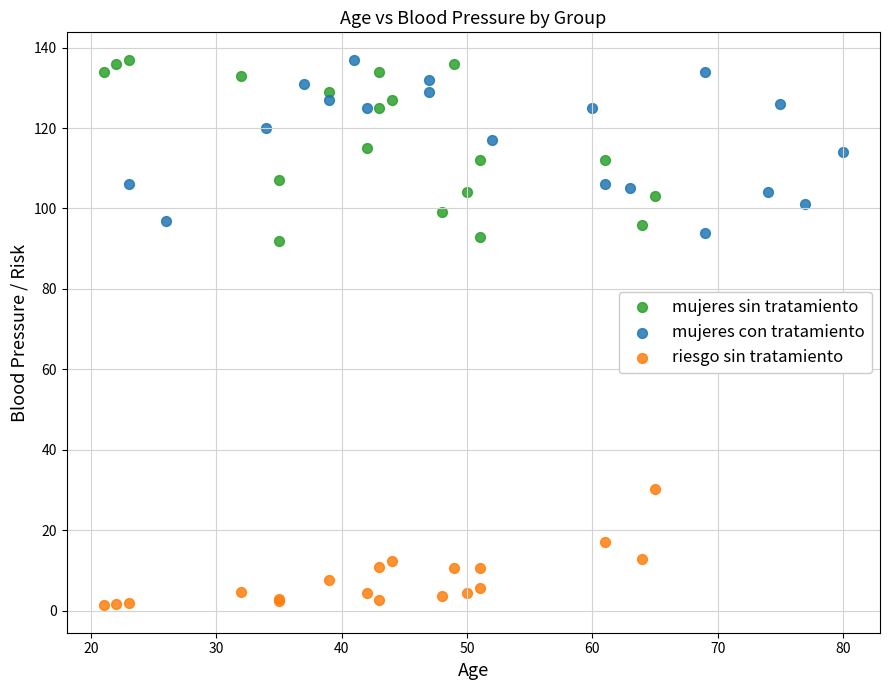

Which series reaches the minimum Y coordinate?

riesgo sin tratamiento